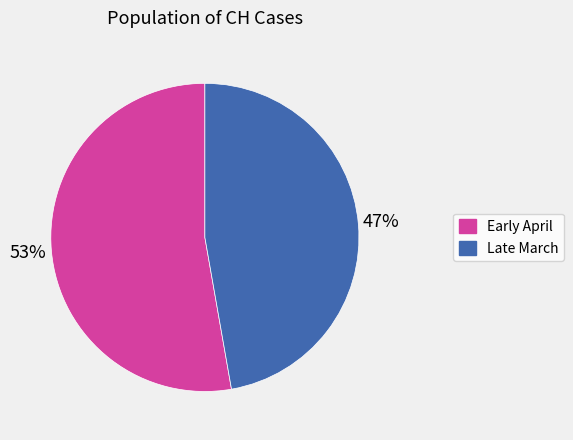

Is there a majority slice in this chart?

Yes